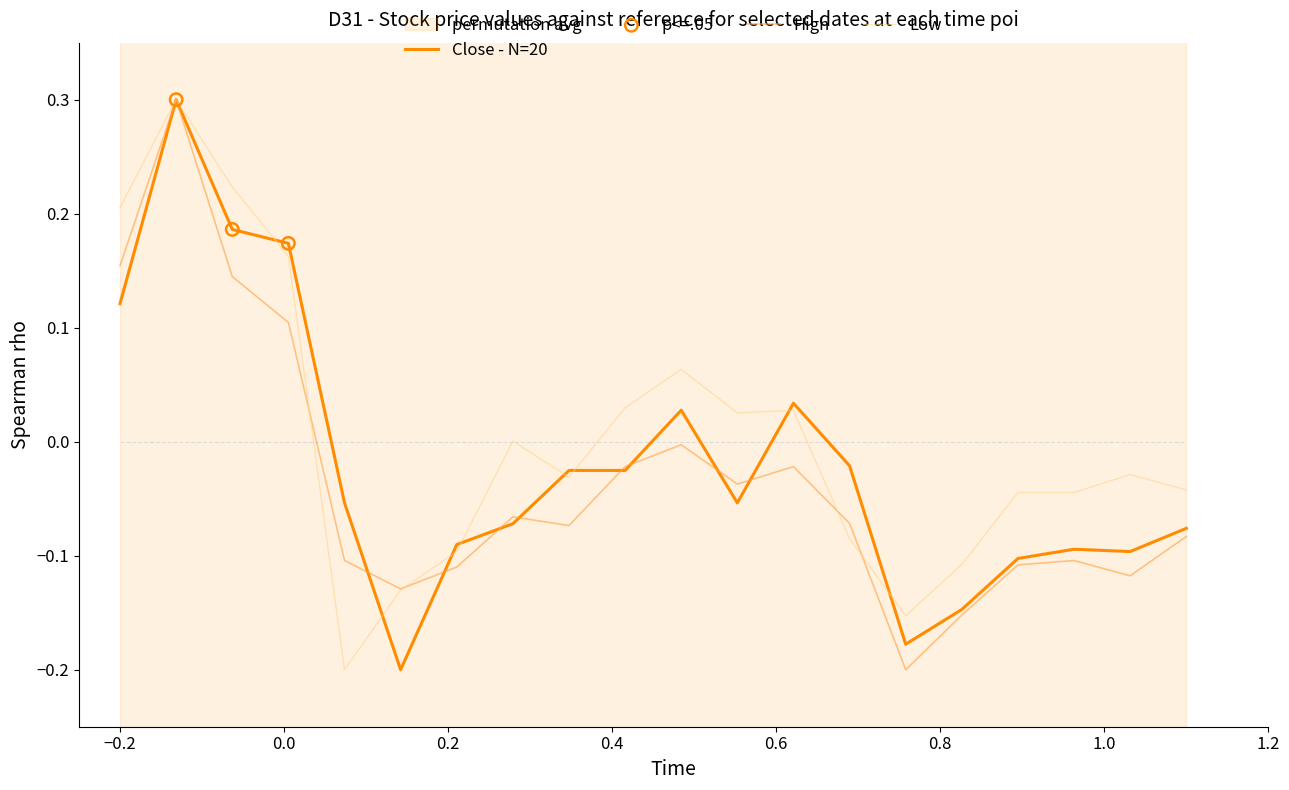

At how many categories does at least one series exceed 0?

9